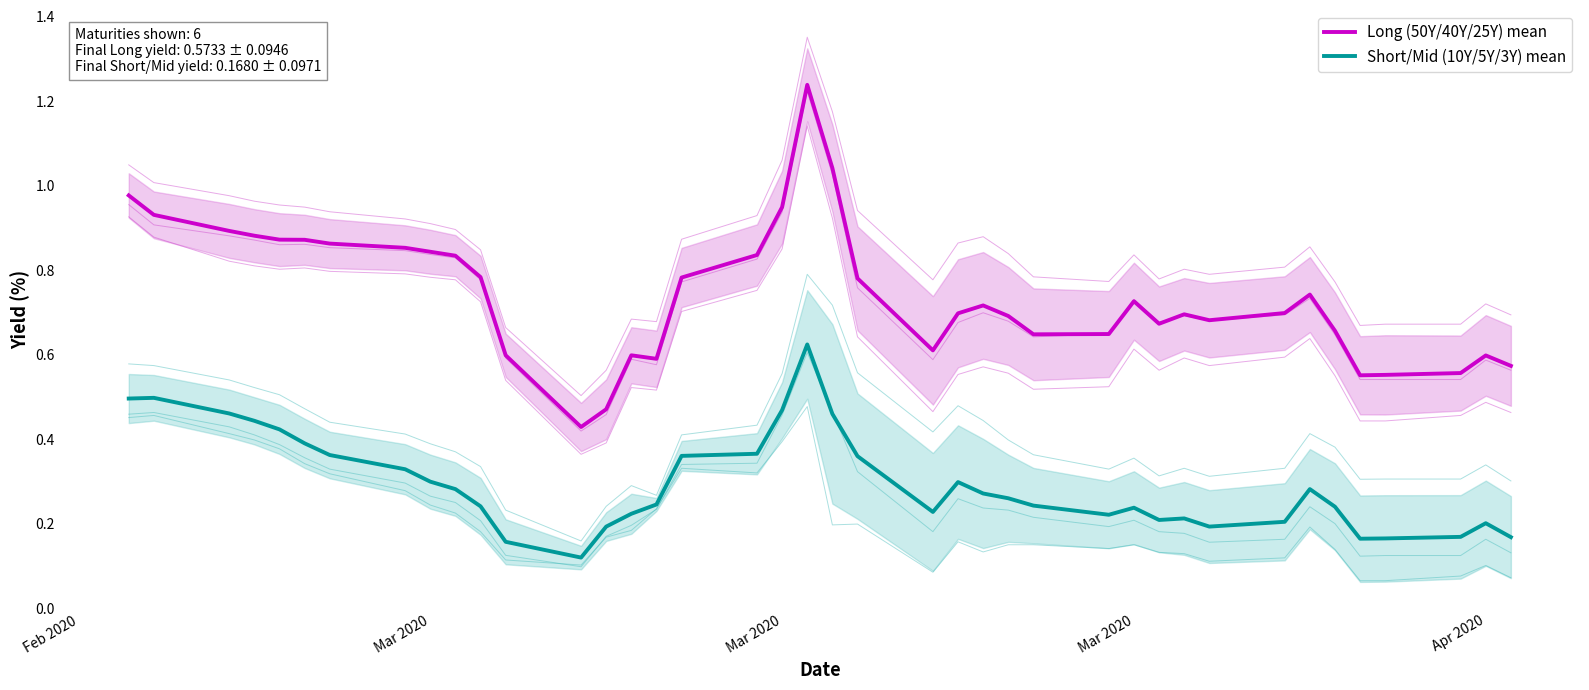

How many lines are shown in the chart?

2